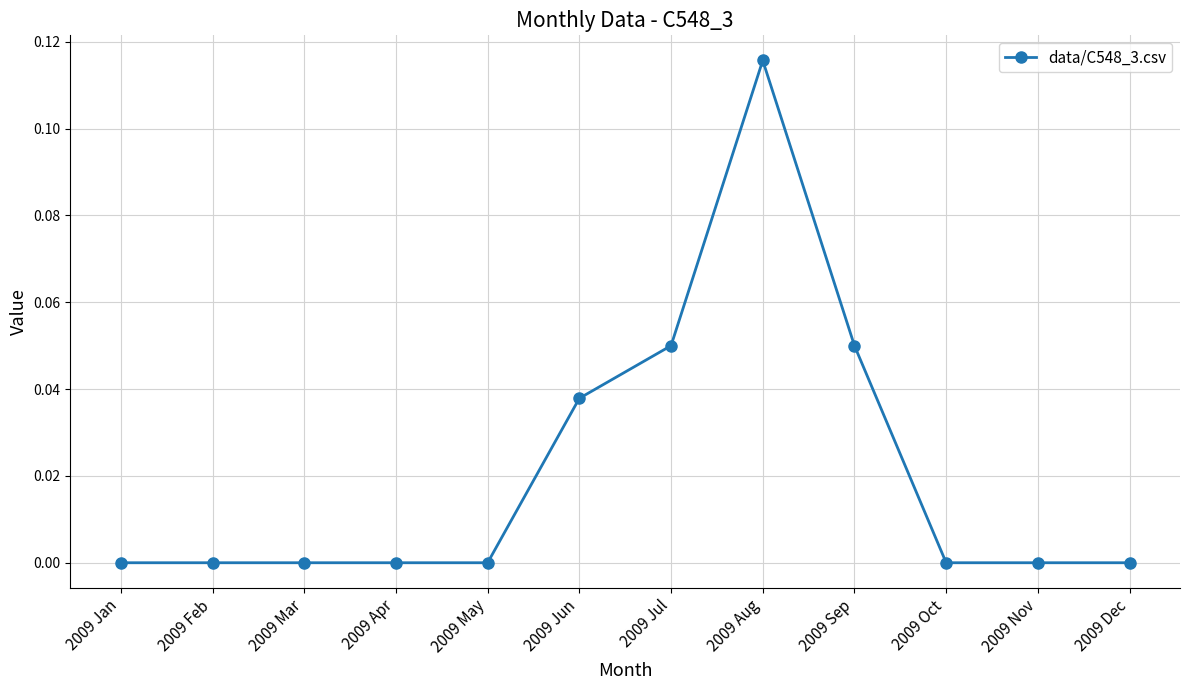

The value at 2009 Mar is 0.0. True or false?

True